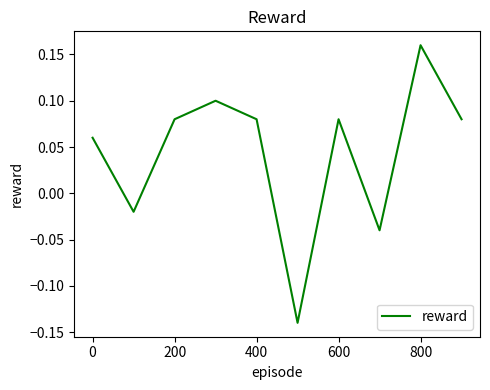

At which category does the chart reach its peak across all series?

800